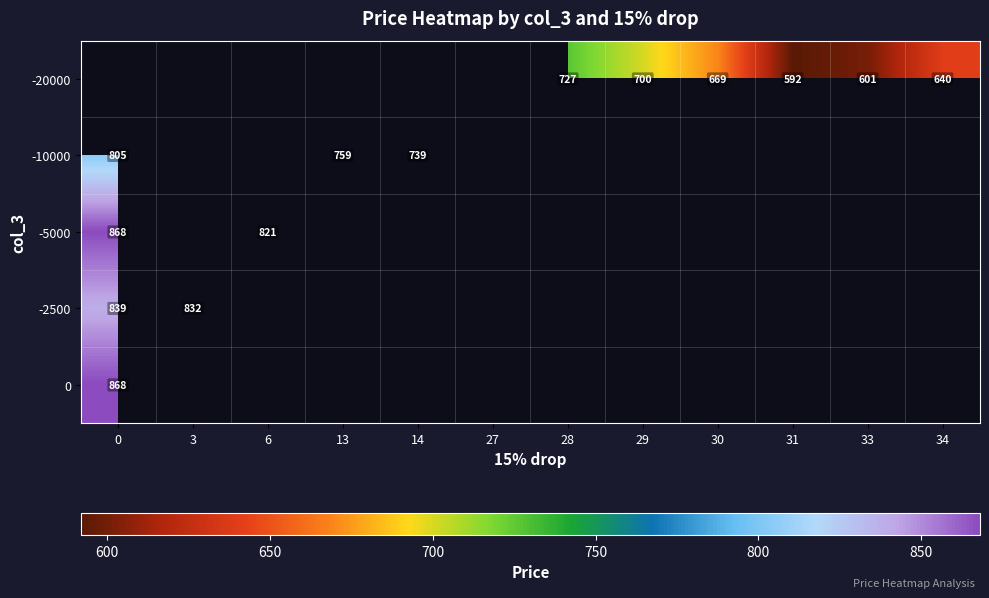

Is the value of -10000 at 0 greater than the value of -20000 at 34?

Yes